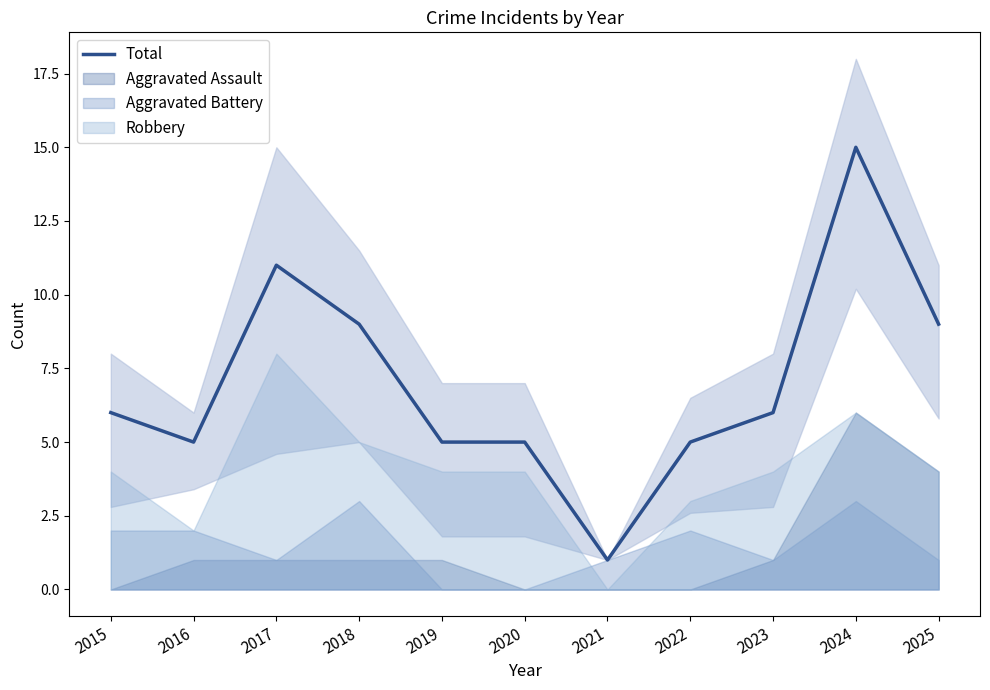

What is the ratio of the value at 2015 to the value at 2021?

6.0